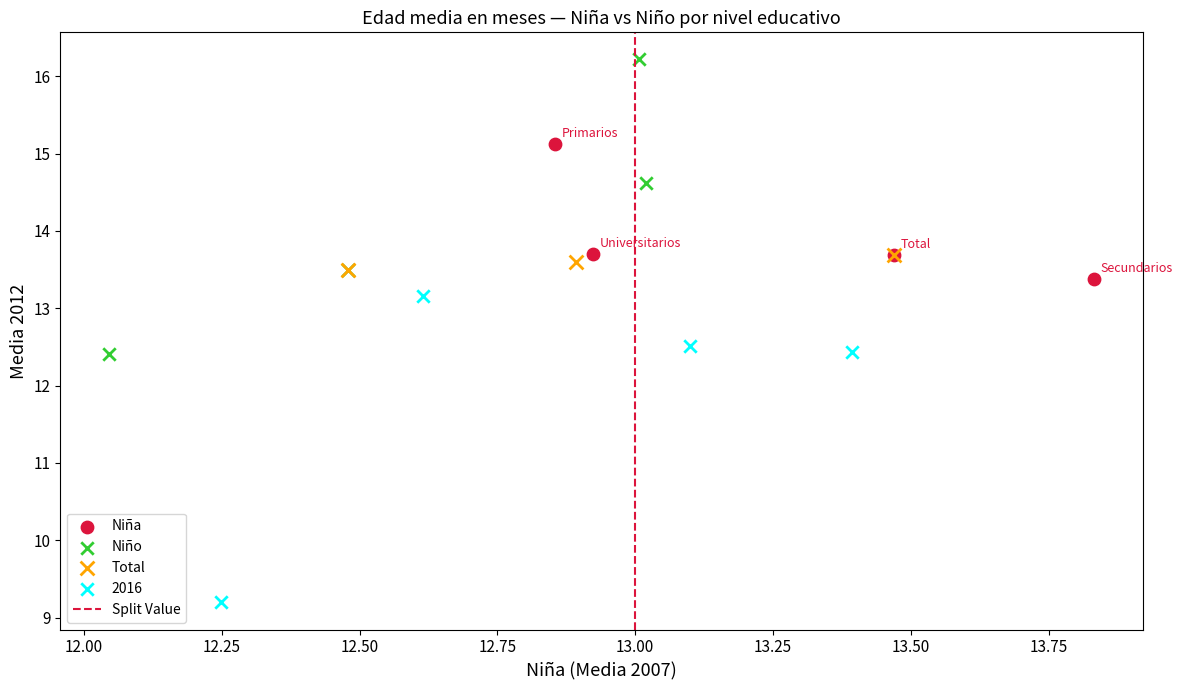

Which series contains the highest Y value?

Niño